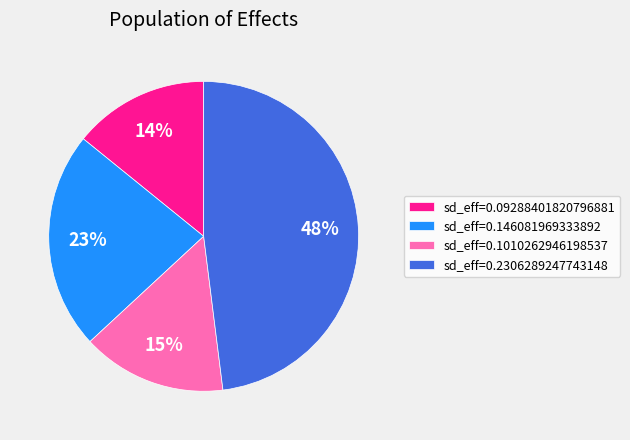

True or false: sd_eff=0.146081969333892 accounts for 33% of the total.

False